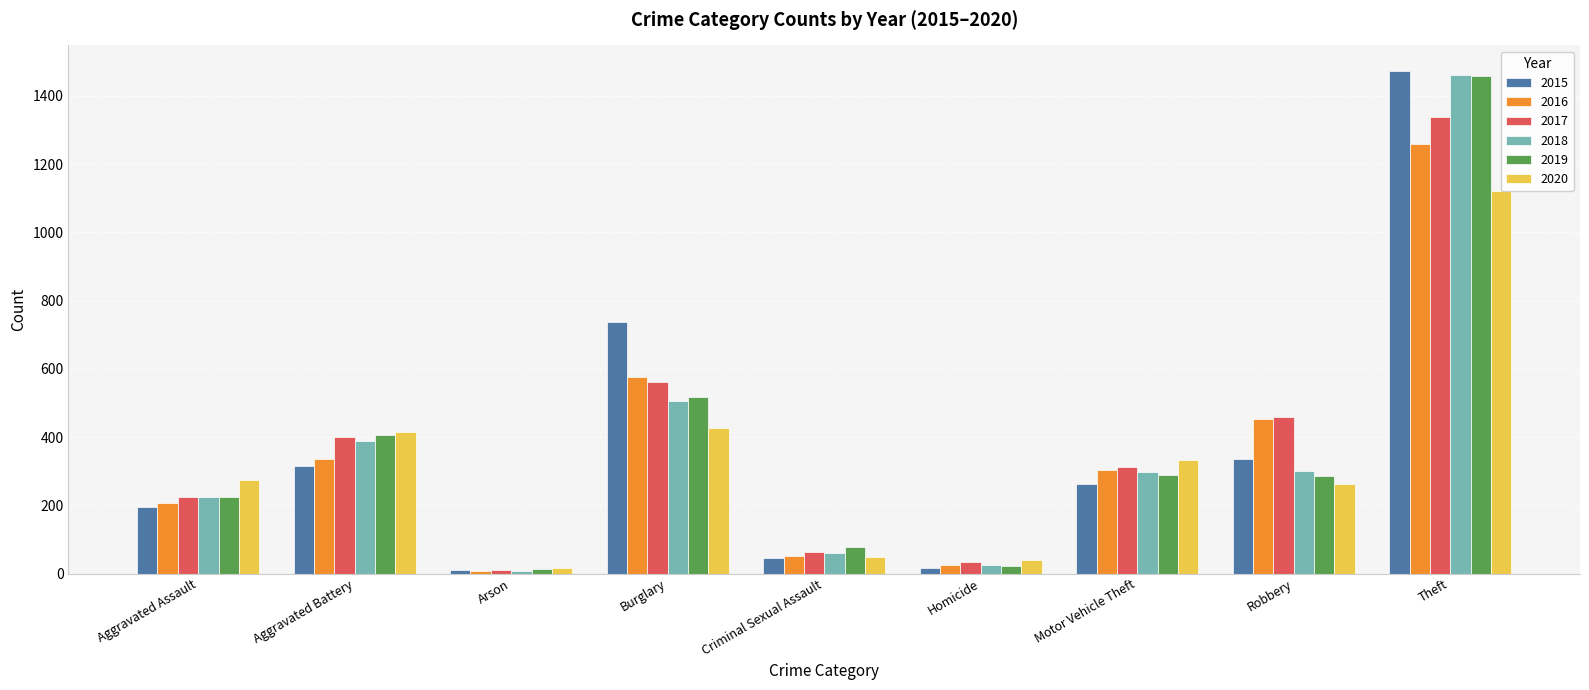

What is the label of the 6th bar from the left?

Homicide